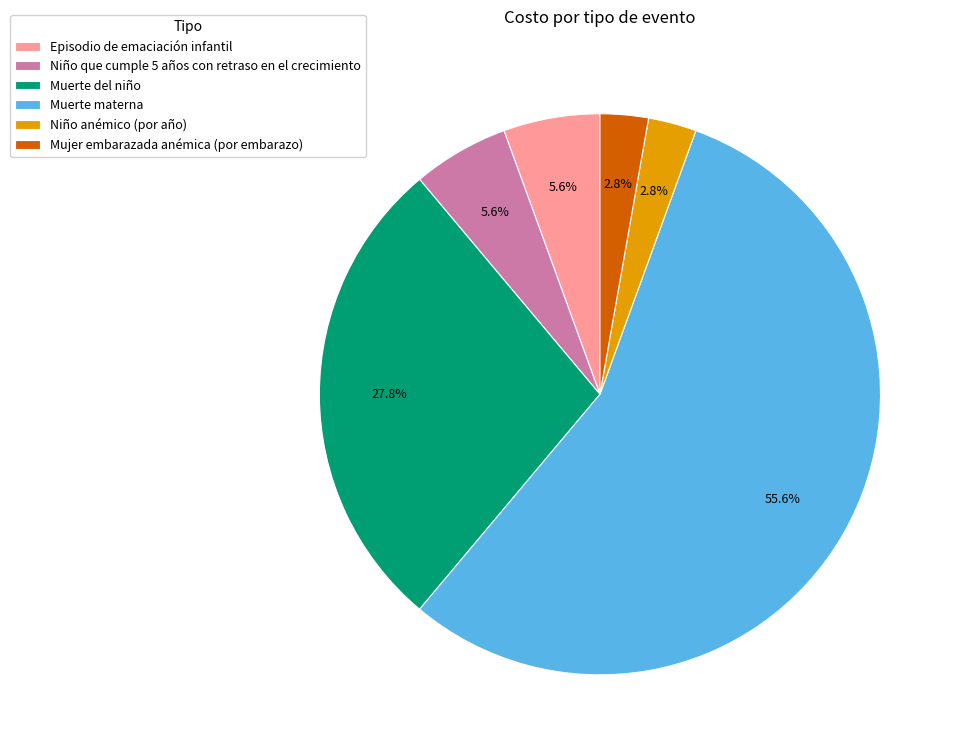

Count the number of slices in the pie.

6